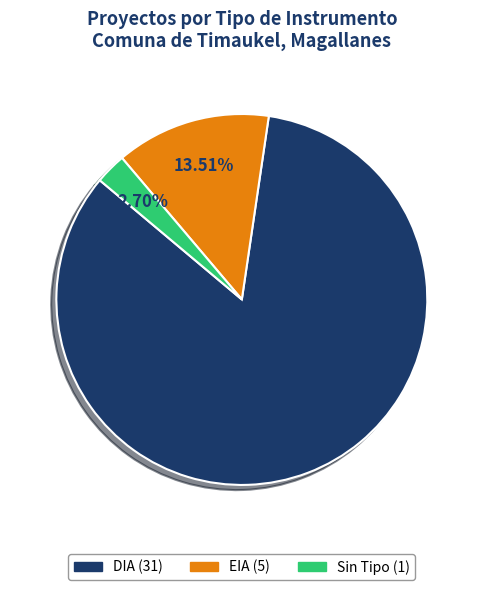

Does any single category account for the majority?

Yes